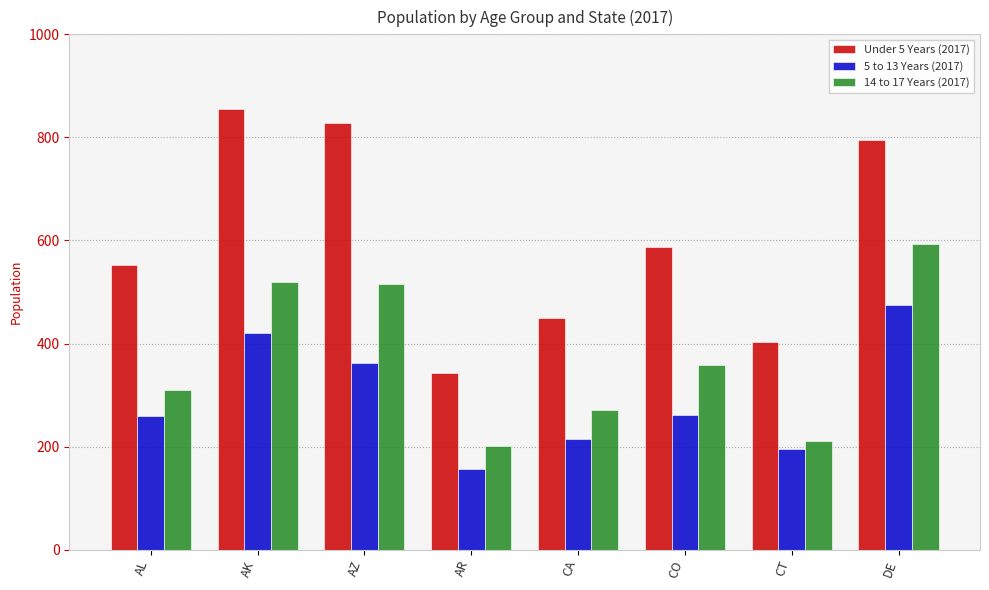

Which category has the lowest value in the Under 5 Years (2017) series?

AR